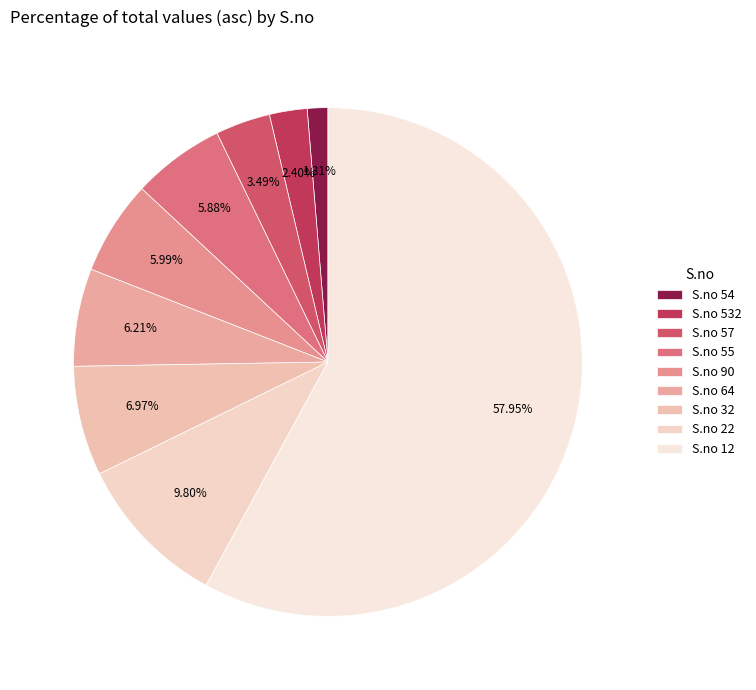

How many slices are in this pie chart?

9